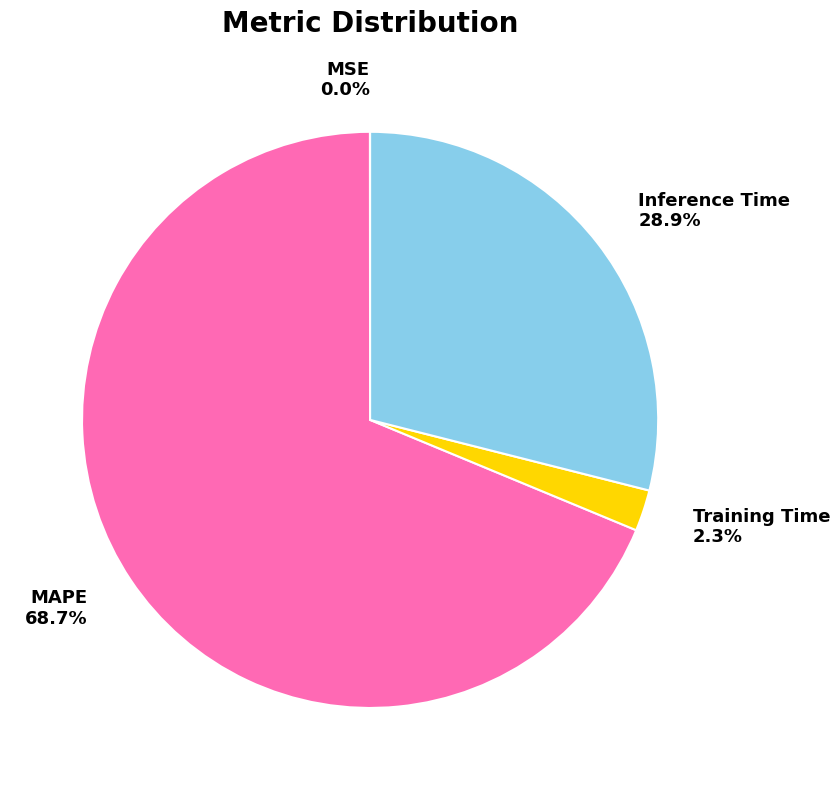

Which slice is the largest?

MAPE